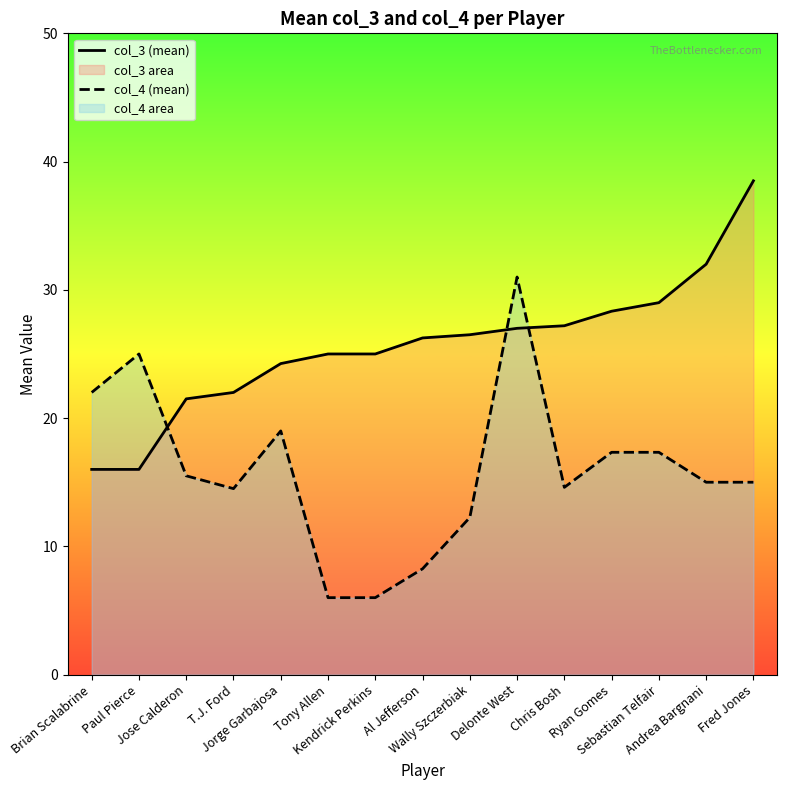

What is the difference between the highest and lowest values at T.J. Ford?

7.5